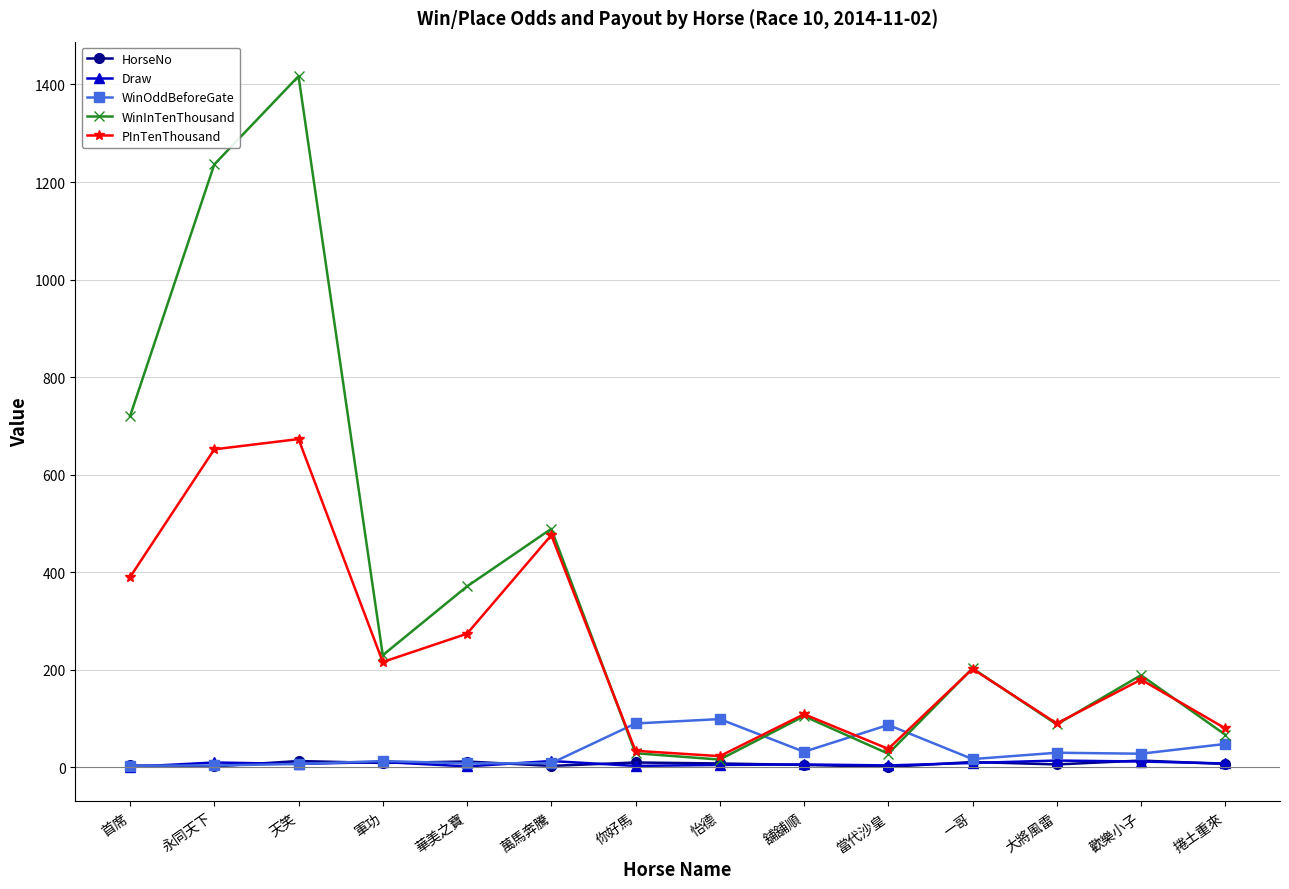

What is the value of the WinInTenThousand point at the 7th from the left?

29.0